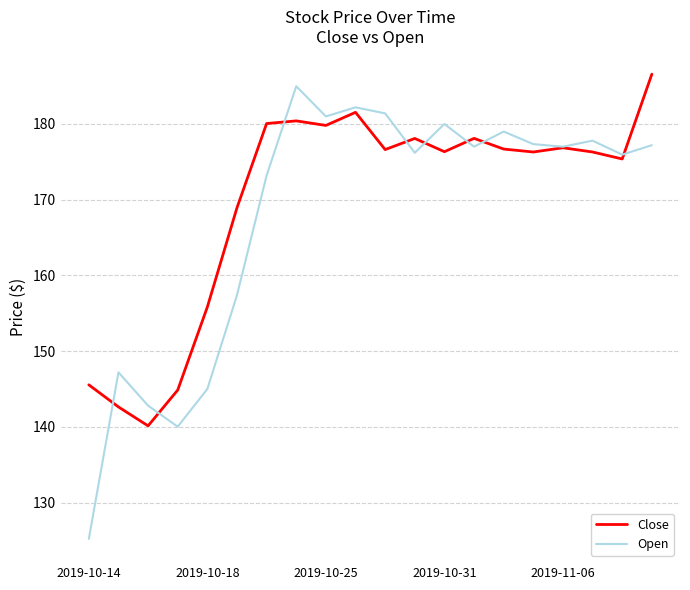

What is the minimum value for Close?

140.1